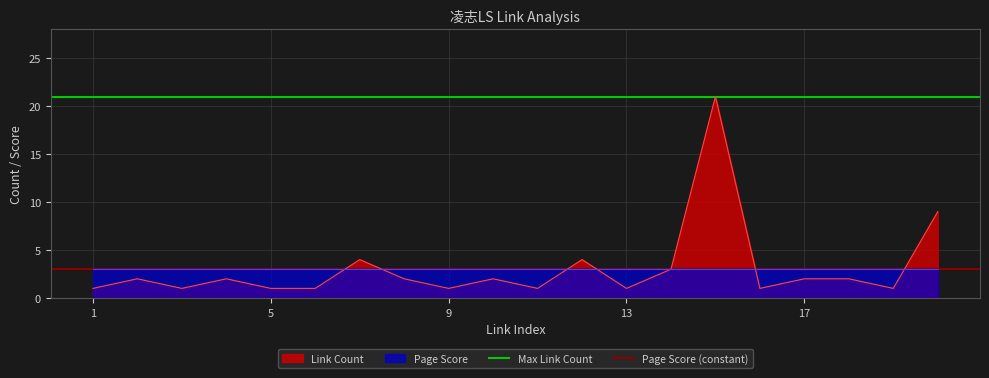

What is the value of the Max Link Count point at the 1st from the left?

21